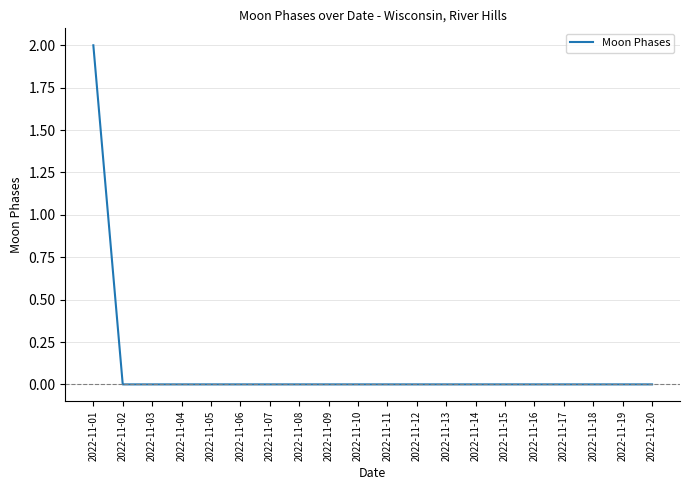

True or false: the data shows 0 at 2022-11-09.

True